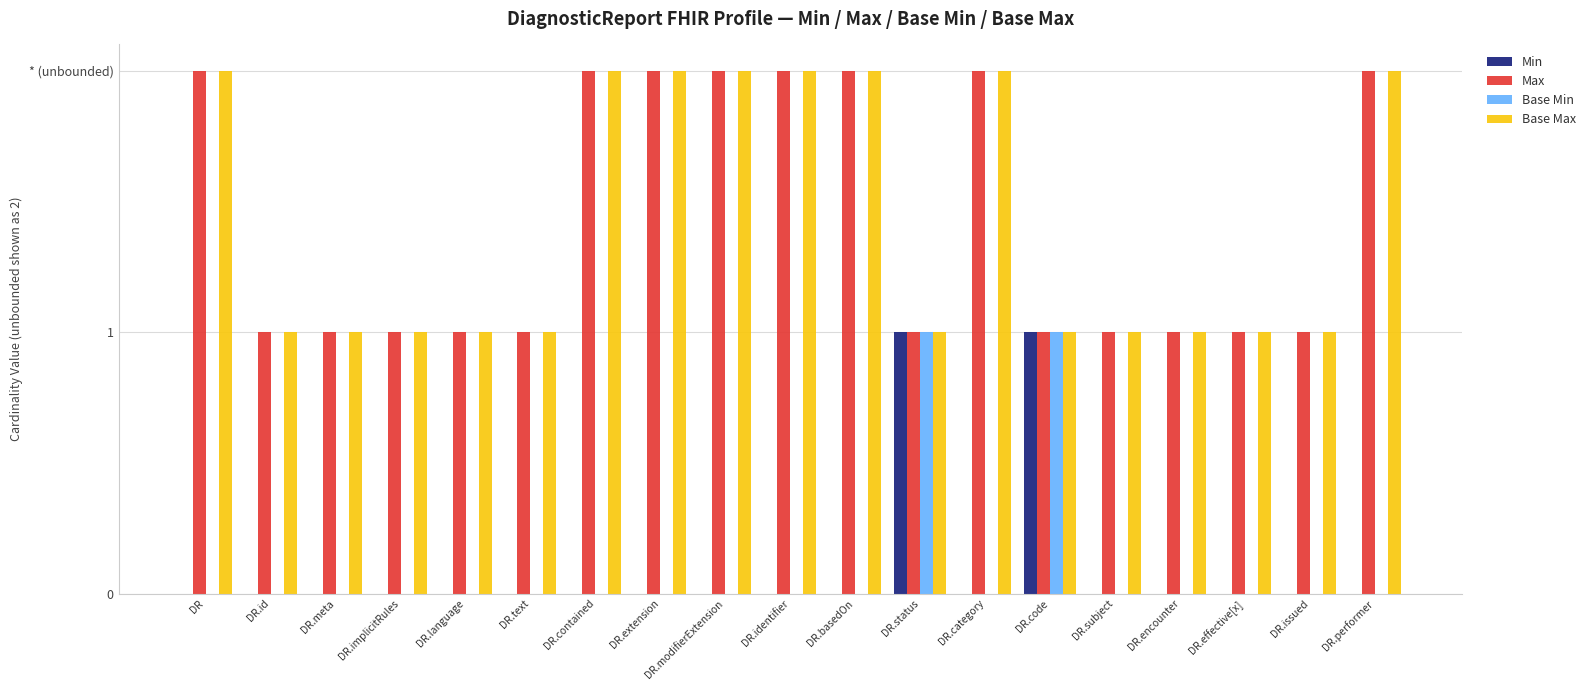

How many Base Min values are between 0 and 1?

19